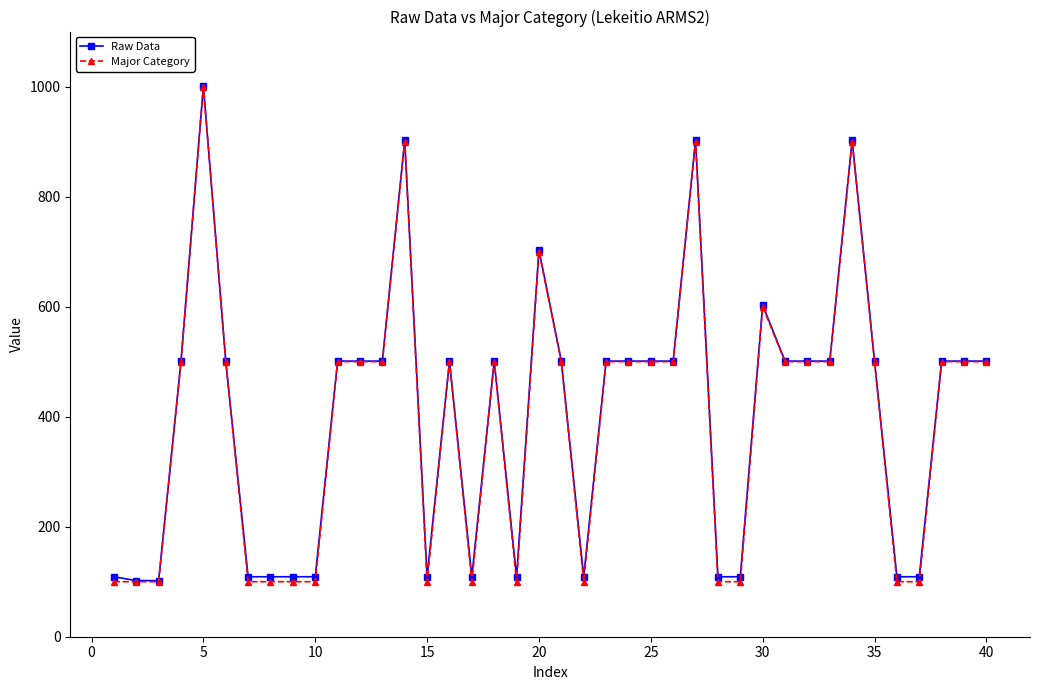

Which series has the widest spread of values?

Major Category